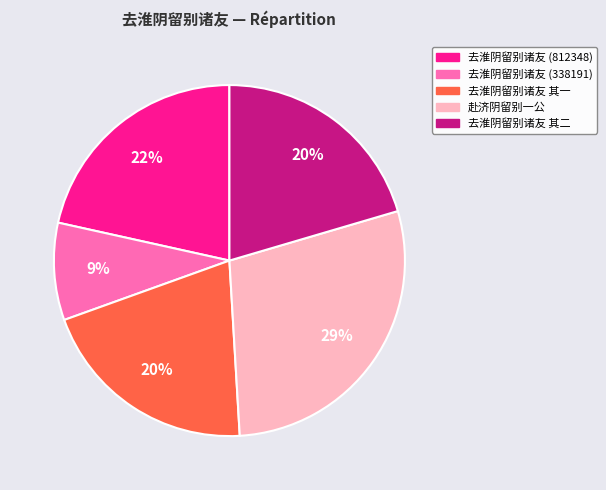

Do 去淮阴留别诸友 其一 and 赴济阴留别一公 together represent more than half of the pie?

No